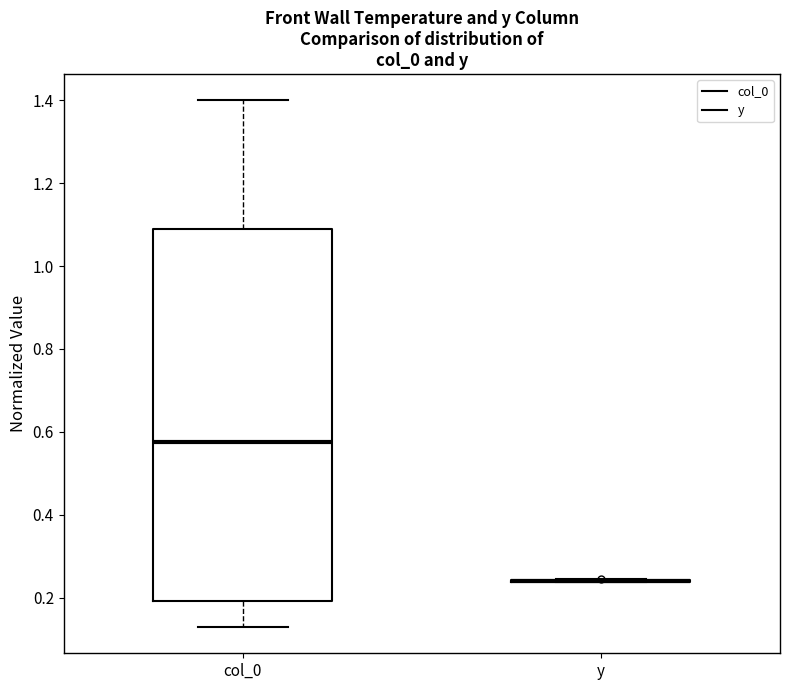

Reading left to right, transcribe this box plot: for each box, give where its median line is, the range the box spans, and where its two whiskers end, as read against the y-axis. The values are not printed on the chart, so give them approximately, as read against the axis.

col_0: median 0.58, box 0.20 to 1.08, whiskers 0.12 to 1.40
y: box collapsed to a line at 0.24, whiskers 0.24 to 0.24